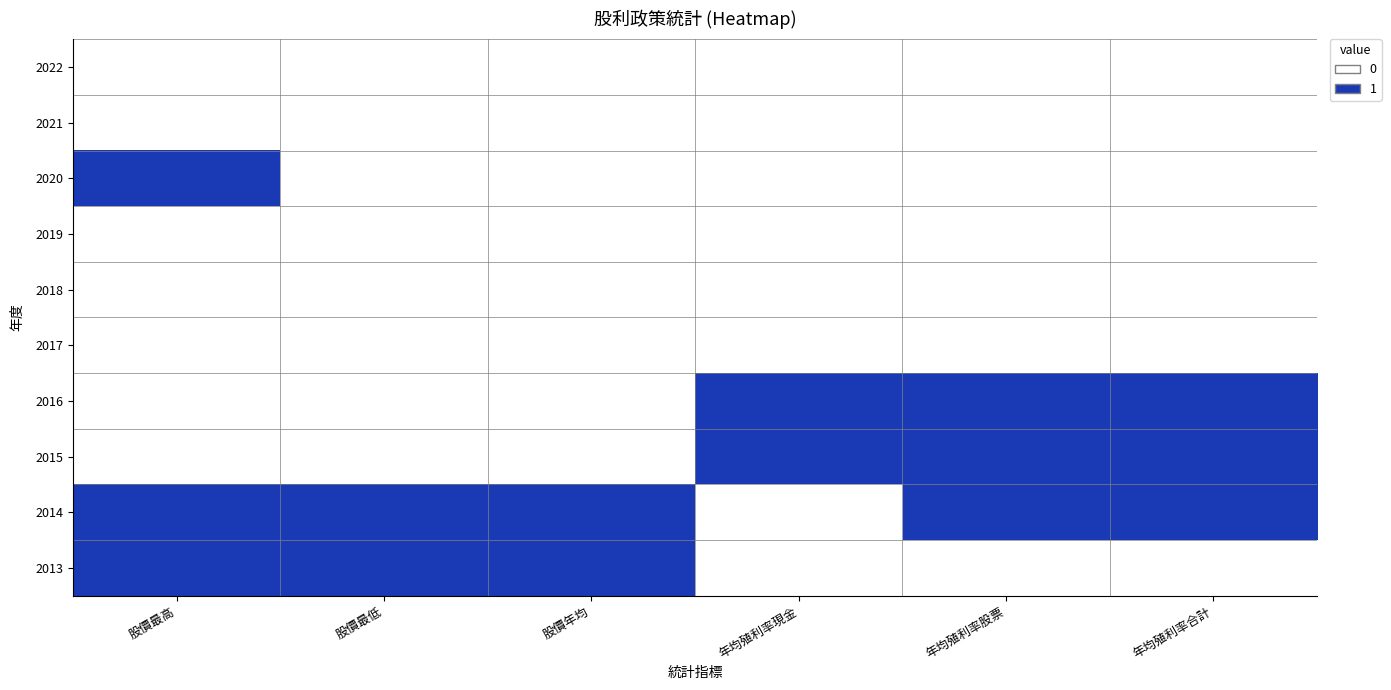

At 年均殖利率股票, list the series in order from smallest to largest.

2022, 2021, 2020, 2019, 2018, 2017, 2013, 2016, 2015, 2014